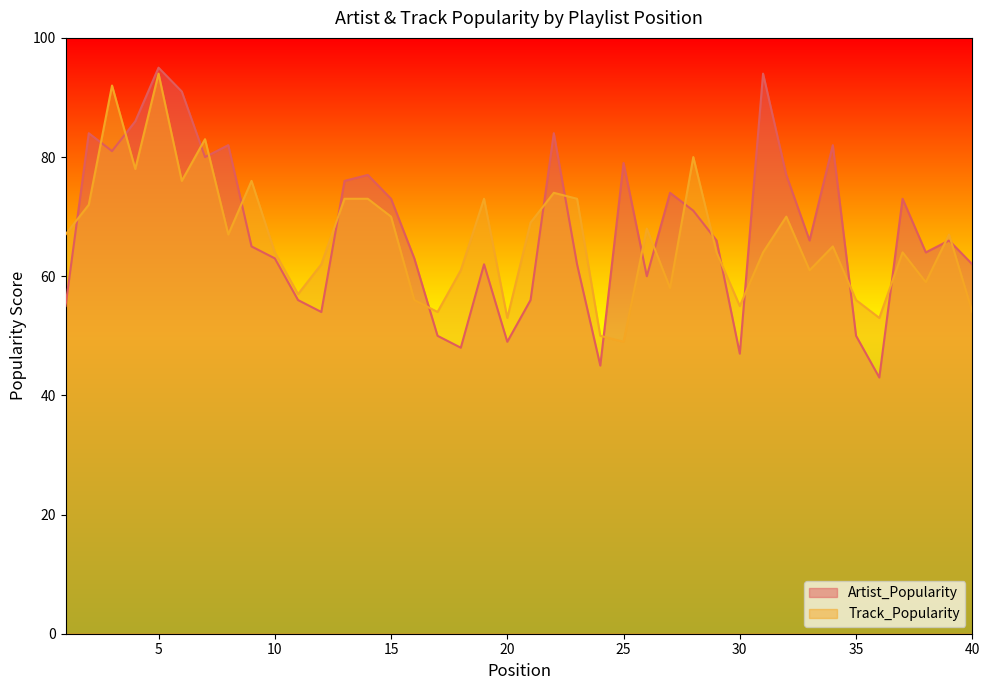

What is the minimum value for Artist_Popularity?

43